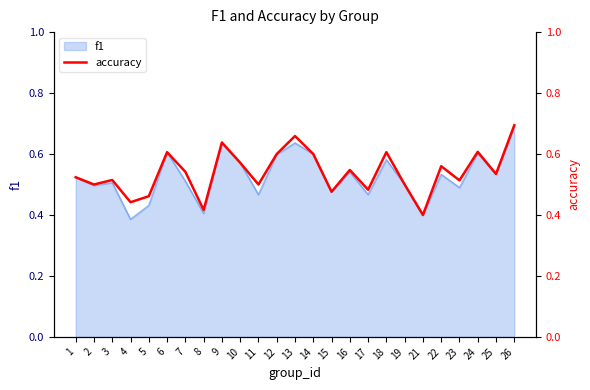

What is the minimum value shown in the chart?

0.4